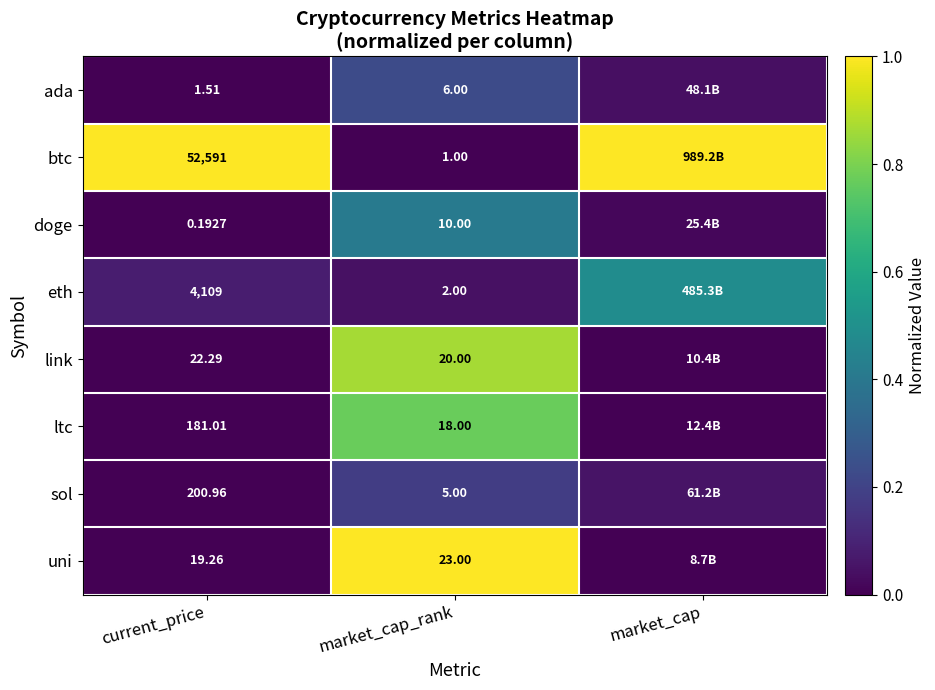

Which series changed the most between current_price and market_cap_rank?

btc